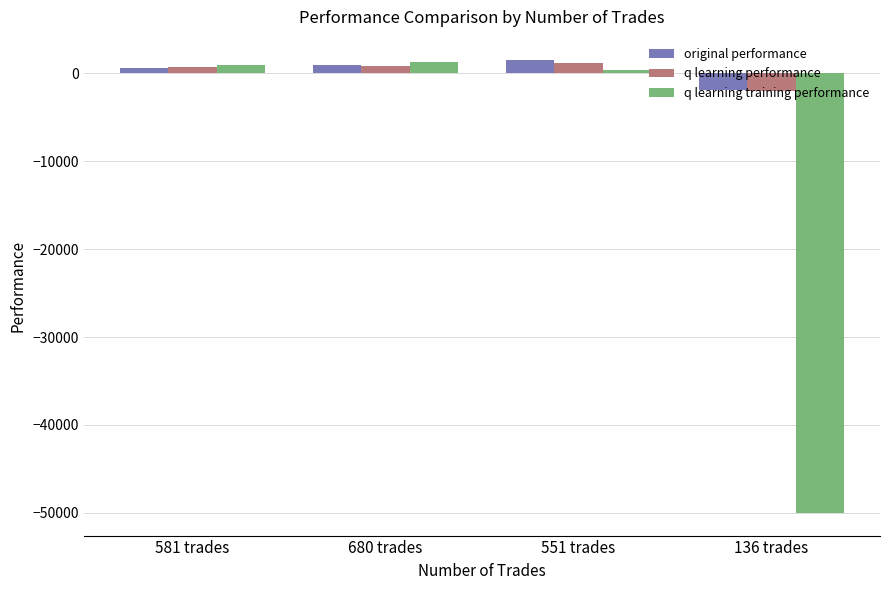

At which label is q learning training performance closest to -24381?

551 trades